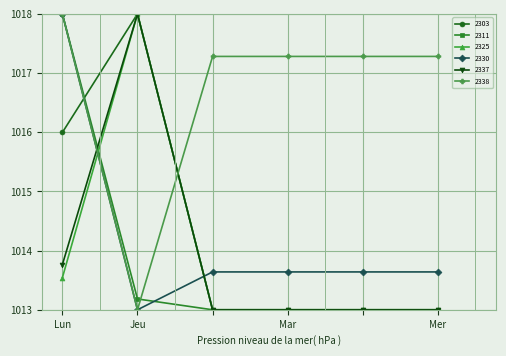

Is this an area chart (filled region under the line)?

No